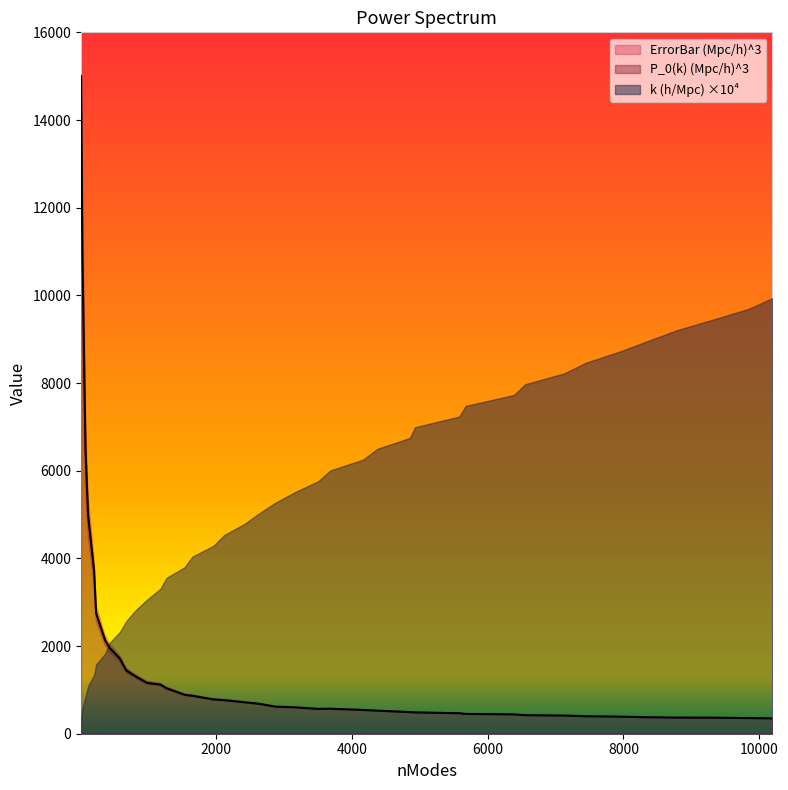

What is the highest value of the P_0(k) (Mpc/h)^3 series?

15000.3